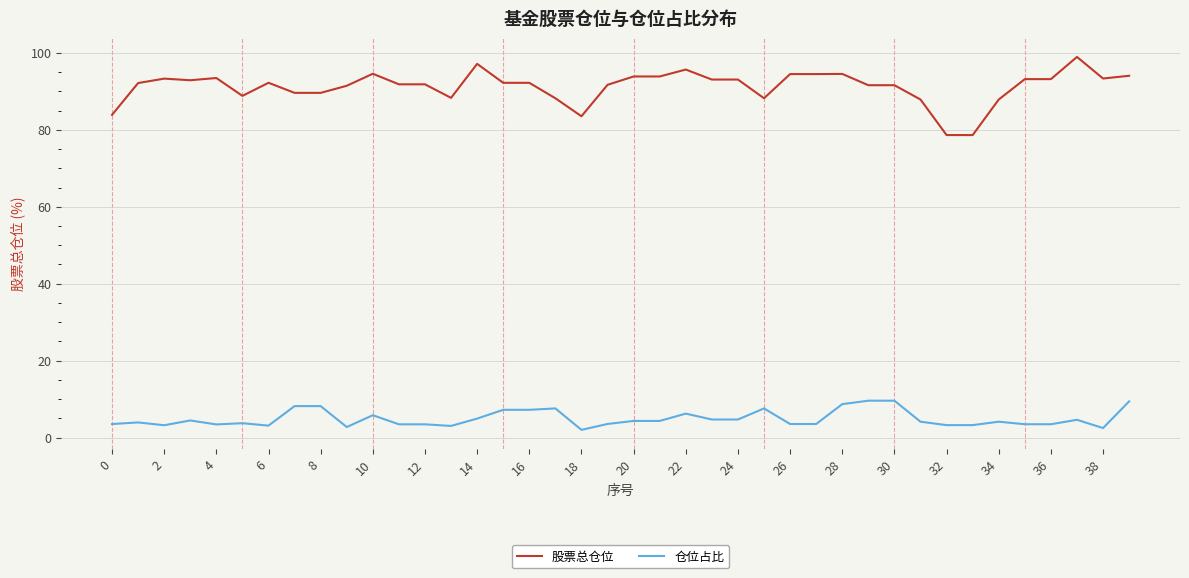

What is the lowest value of the 股票总仓位 series?

78.6